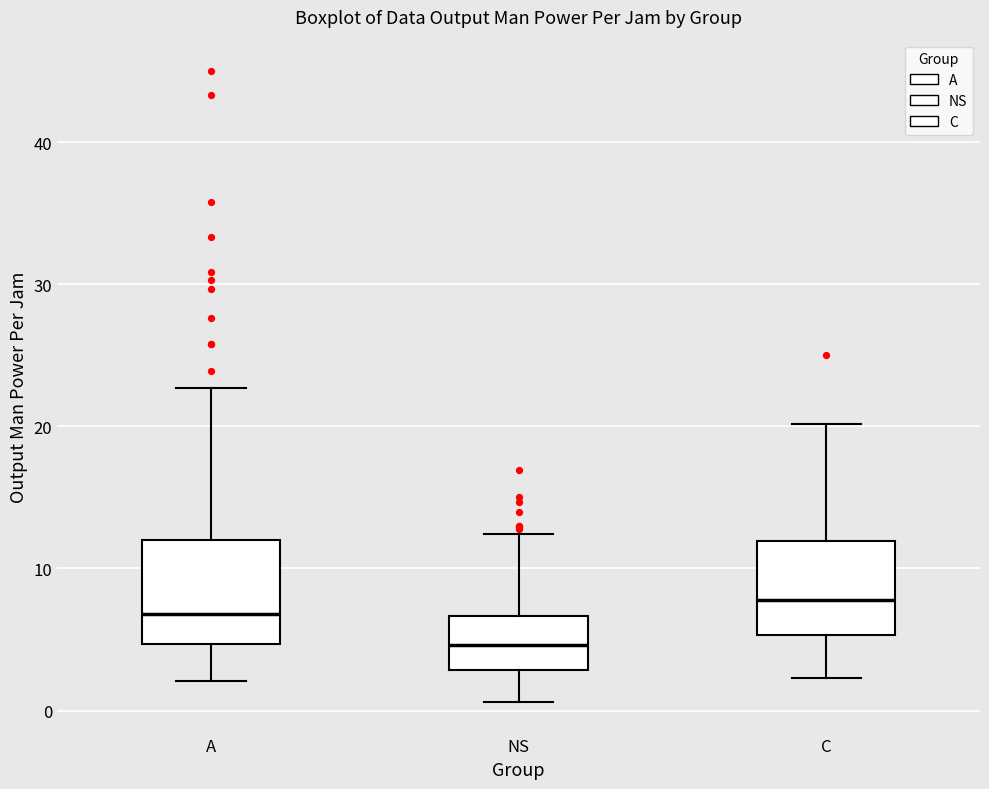

Where does the upper whisker of the box for A end on the y-axis? The values are not printed on the chart, so give them approximately, as read against the axis.

23